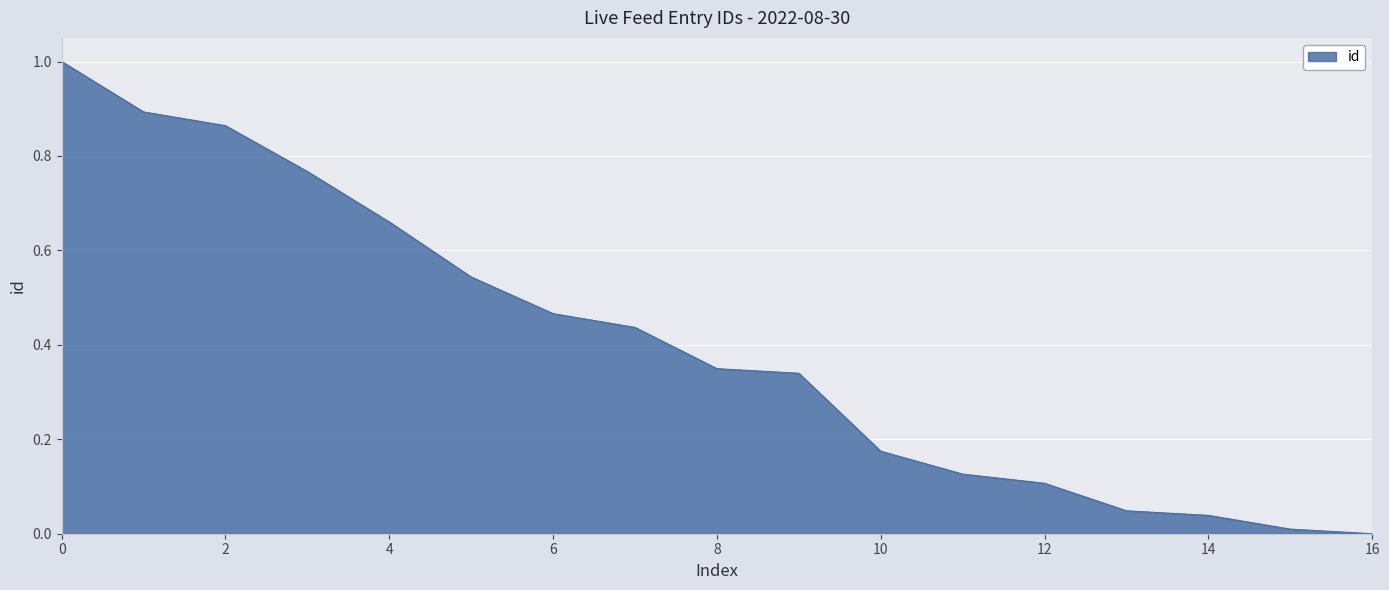

What is the greatest value displayed?

1.0